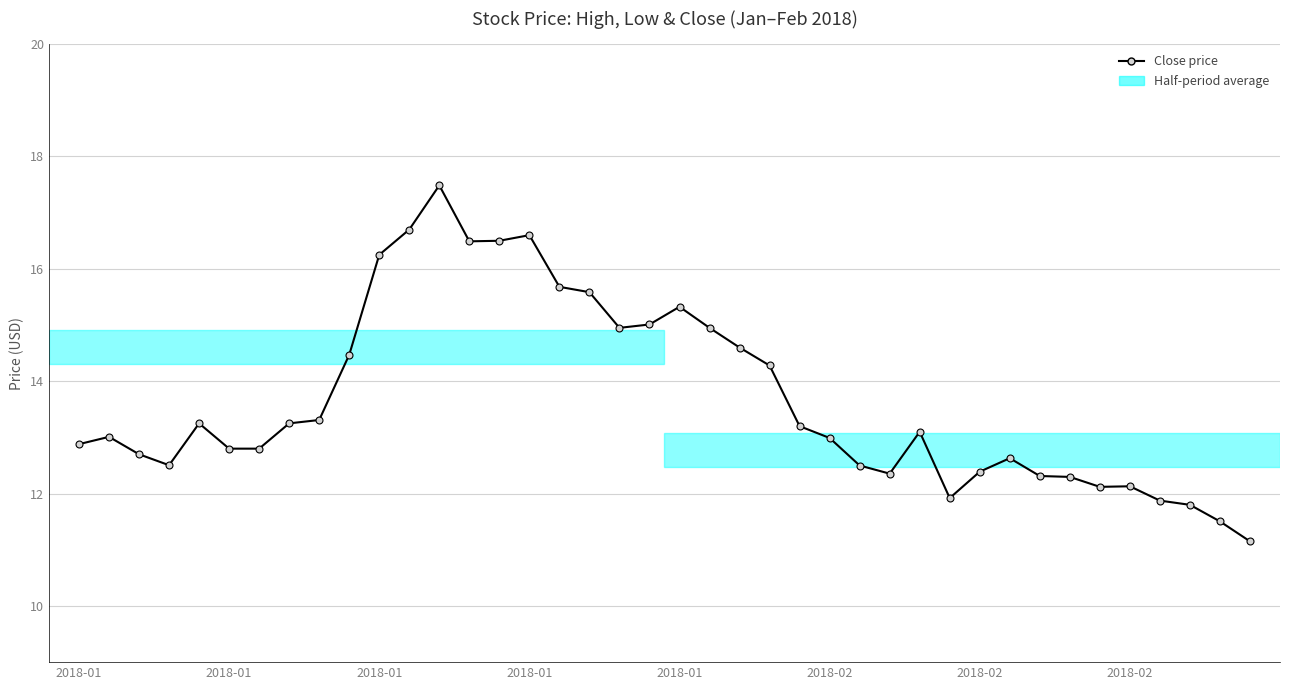

Does the chart display data point markers on the line(s)?

Yes